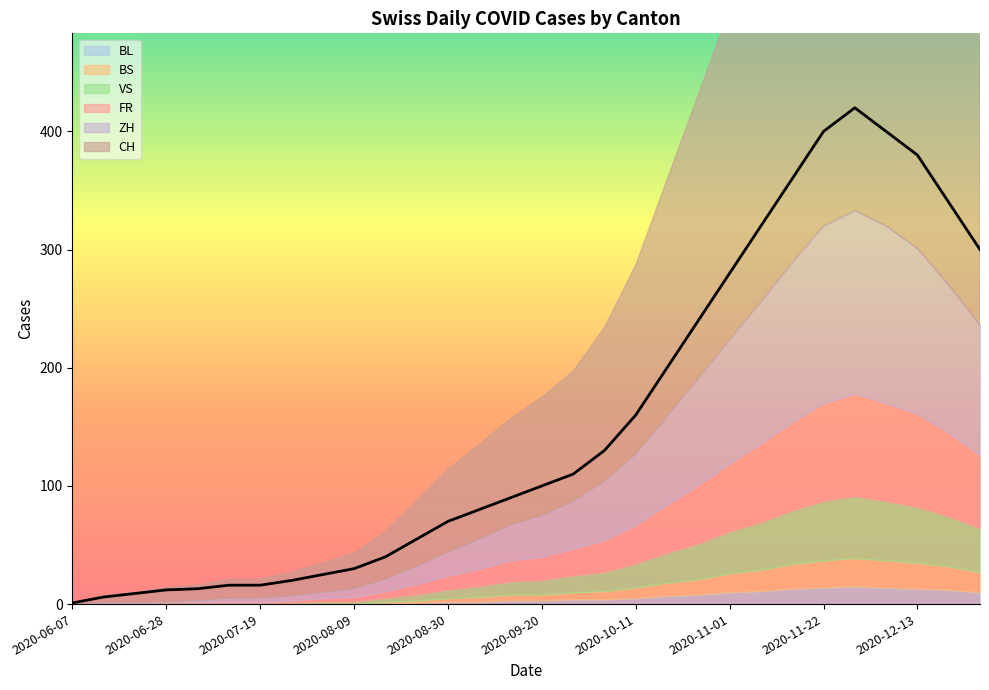

At which label does VS reach its peak?

2020-11-29